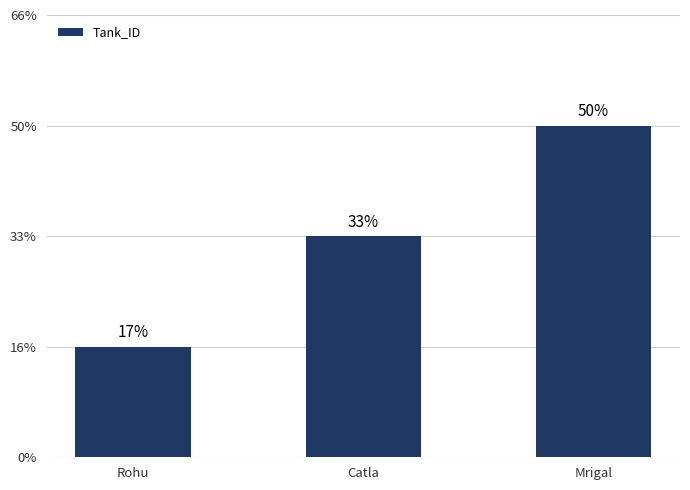

Does the chart contain any negative values?

No